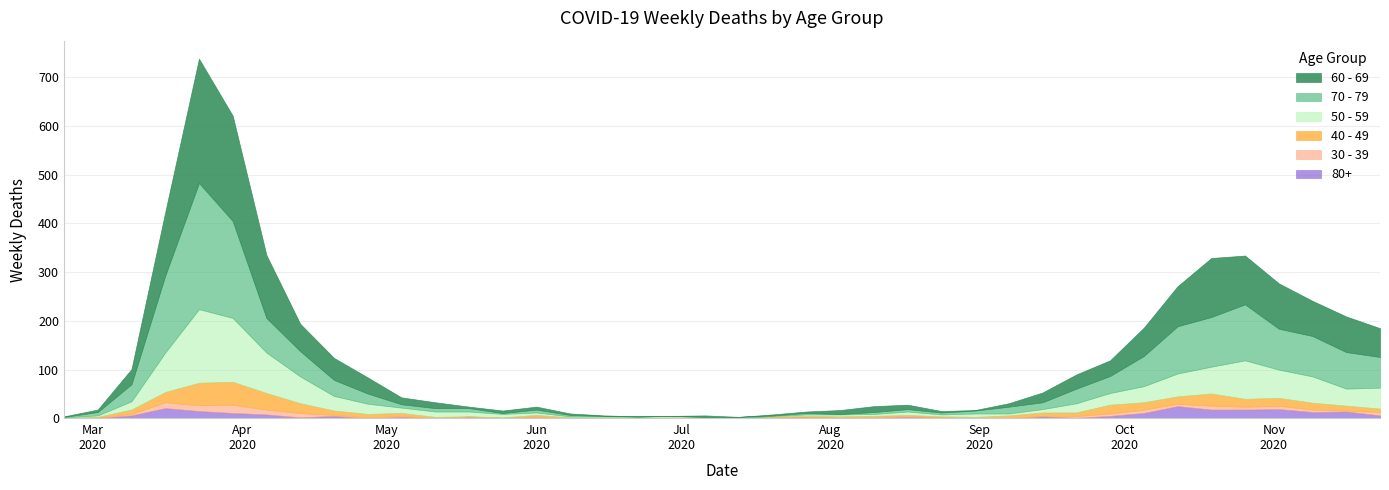

What is the total value across all series at 2020-04-27?

84